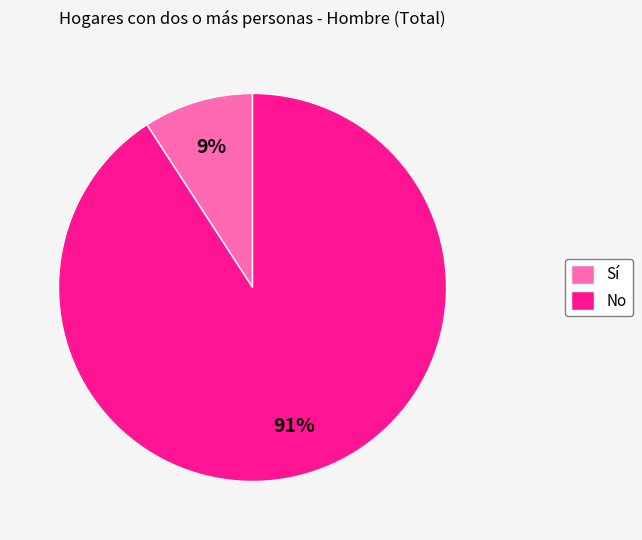

Do No and Sí together represent more than half of the pie?

Yes